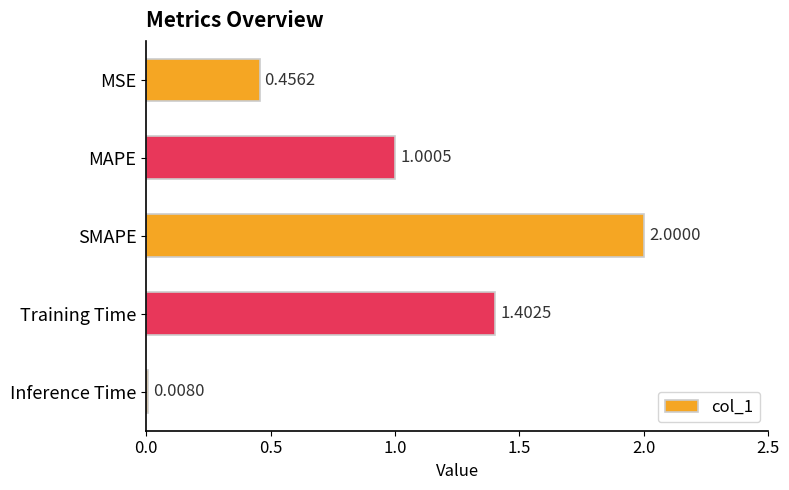

Does the chart contain stacked bars?

No